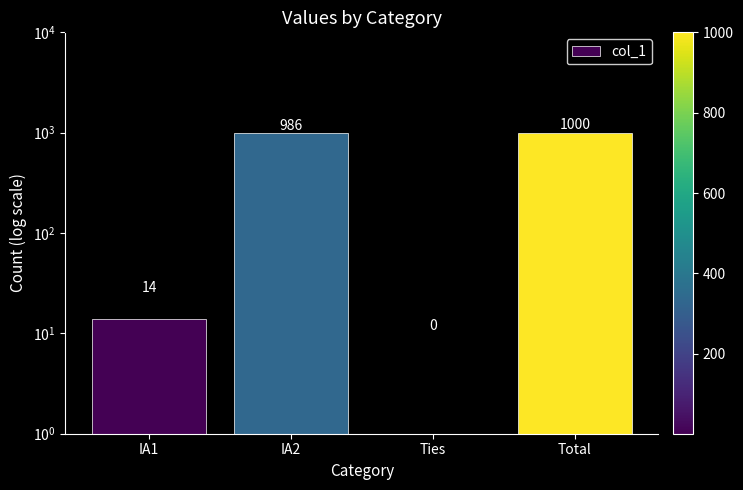

List the labels in order of value, largest first.

Total, IA2, IA1, Ties